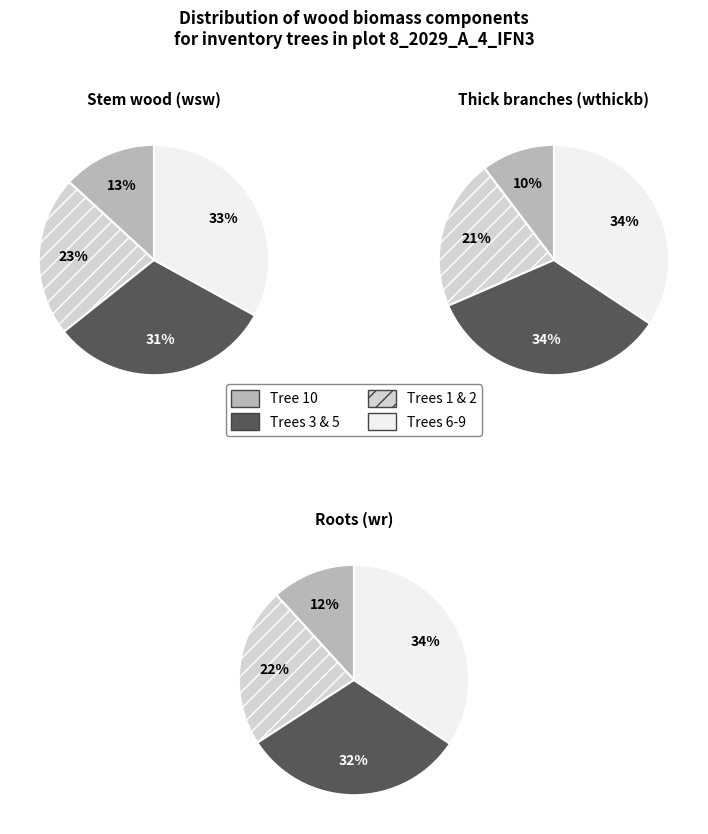

Is there any slice that represents more than half of the pie?

No